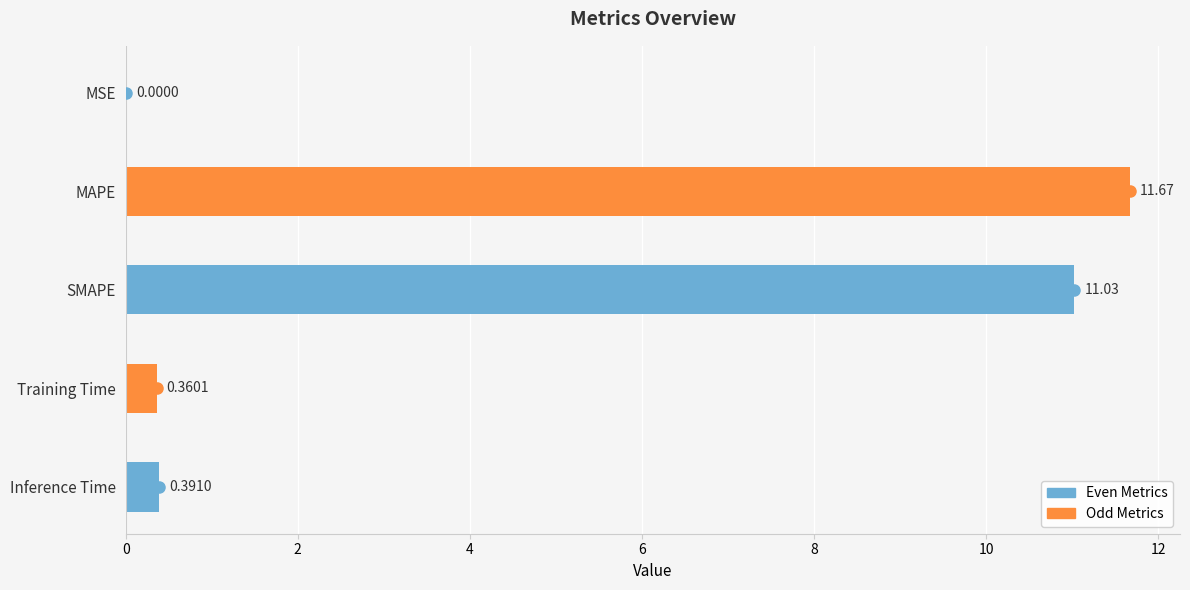

Which label corresponds to the largest value in the chart?

MAPE